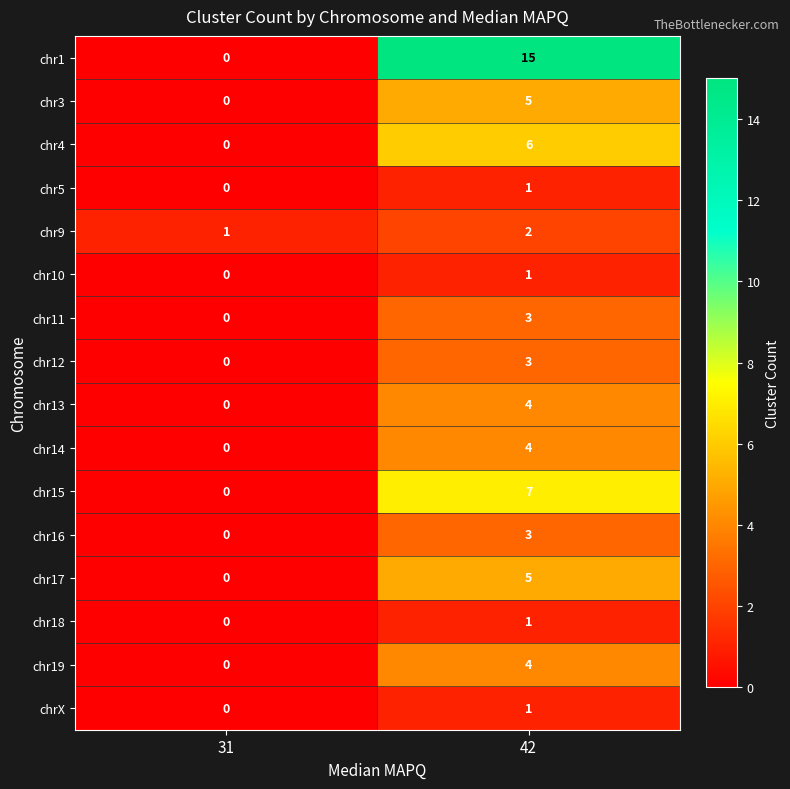

How many categories are shown in the chart?

2